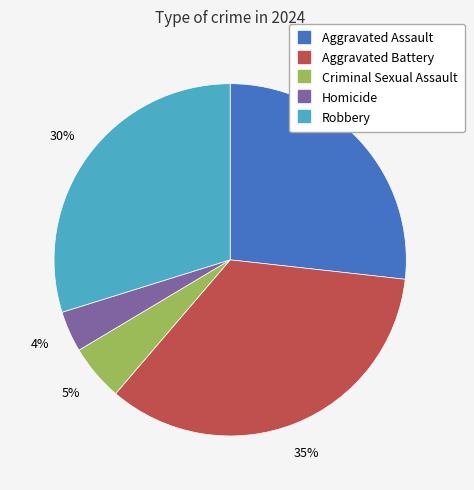

Do Aggravated Assault and Criminal Sexual Assault together represent more than half of the pie?

No